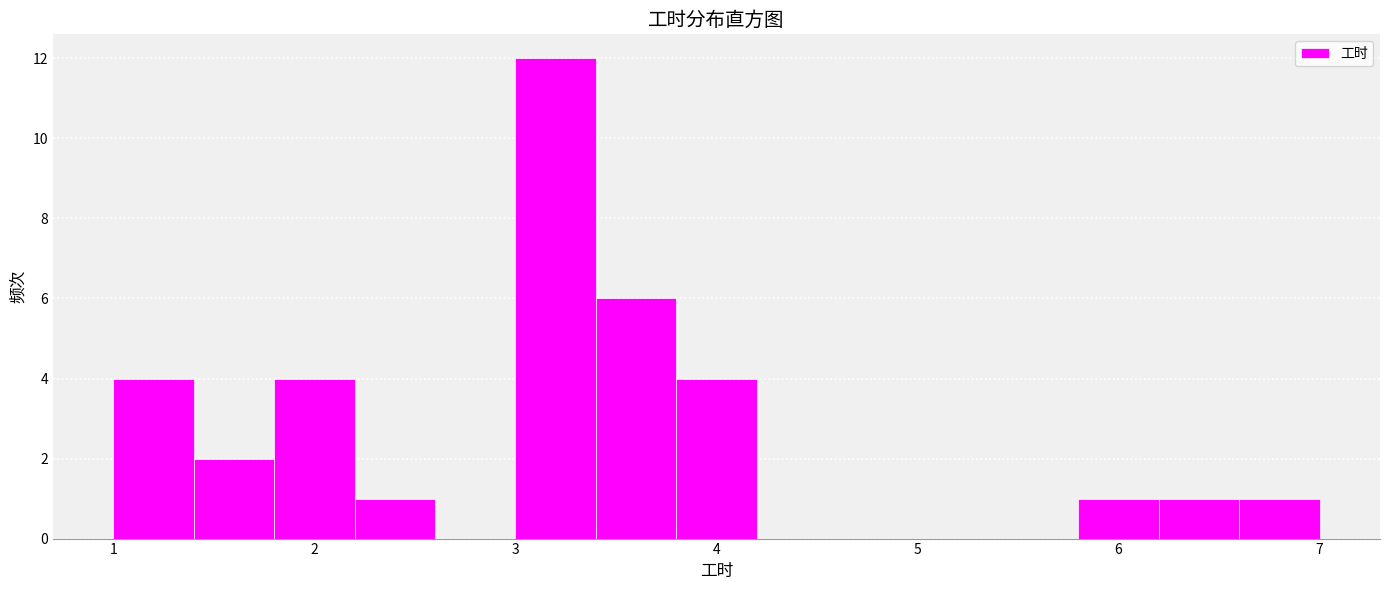

Reading left to right, transcribe this chart: for each bar, give the range it covers on the x-axis and its height. The values are not printed on the chart, so give them approximately, as read against the axis.

1.0 to 1.4: 4
1.4 to 1.8: 2
1.8 to 2.2: 4
2.2 to 2.6: 1
2.6 to 3.0: 0
3.0 to 3.4: 12
3.4 to 3.8: 6
3.8 to 4.2: 4
4.2 to 4.6: 0
4.6 to 5.0: 0
5.0 to 5.4: 0
5.4 to 5.8: 0
5.8 to 6.2: 1
6.2 to 6.6: 1
6.6 to 7.0: 1